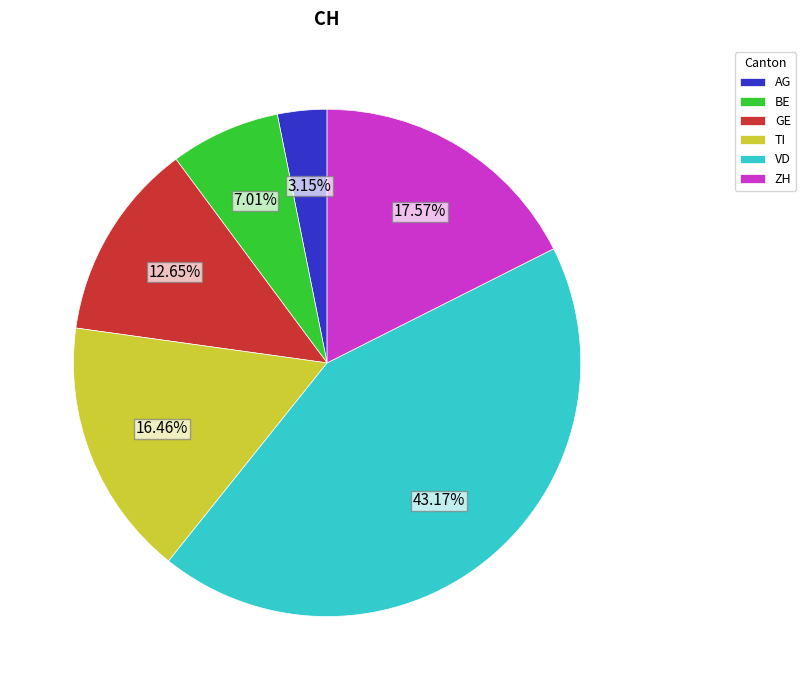

Which has a higher value, GE or AG?

GE